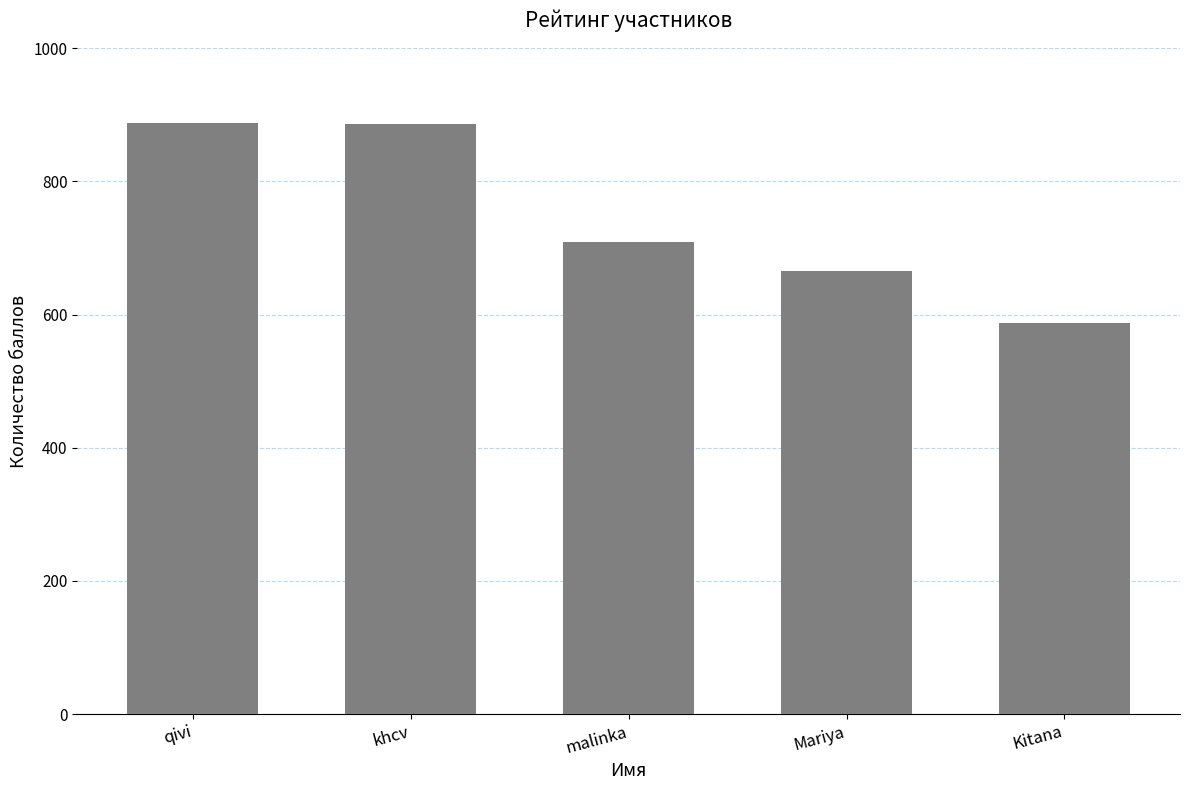

Where is the data nearest to the value 738?

malinka